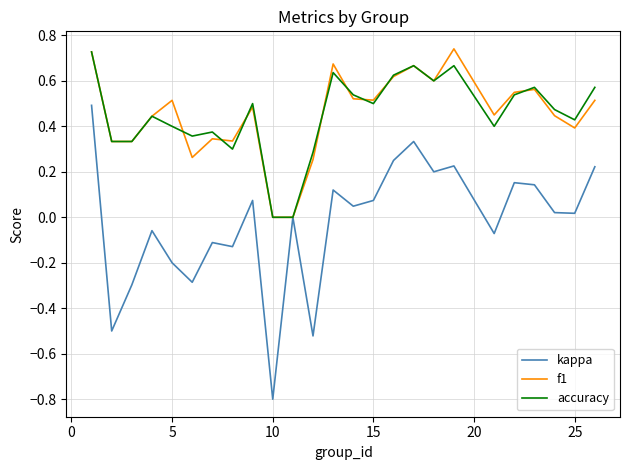

What is the minimum value for kappa?

-0.8